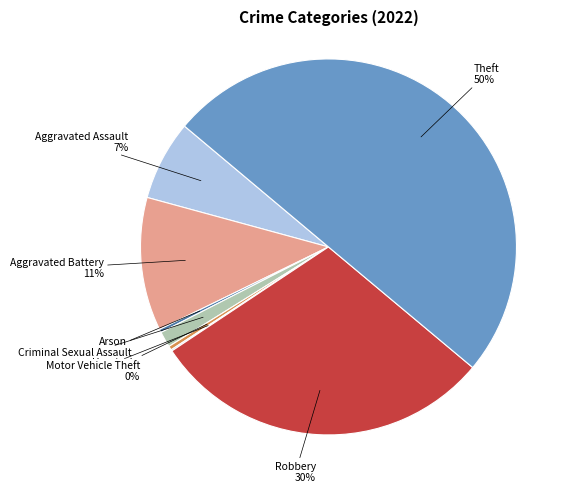

Between Aggravated Assault and Arson, which is larger?

Aggravated Assault